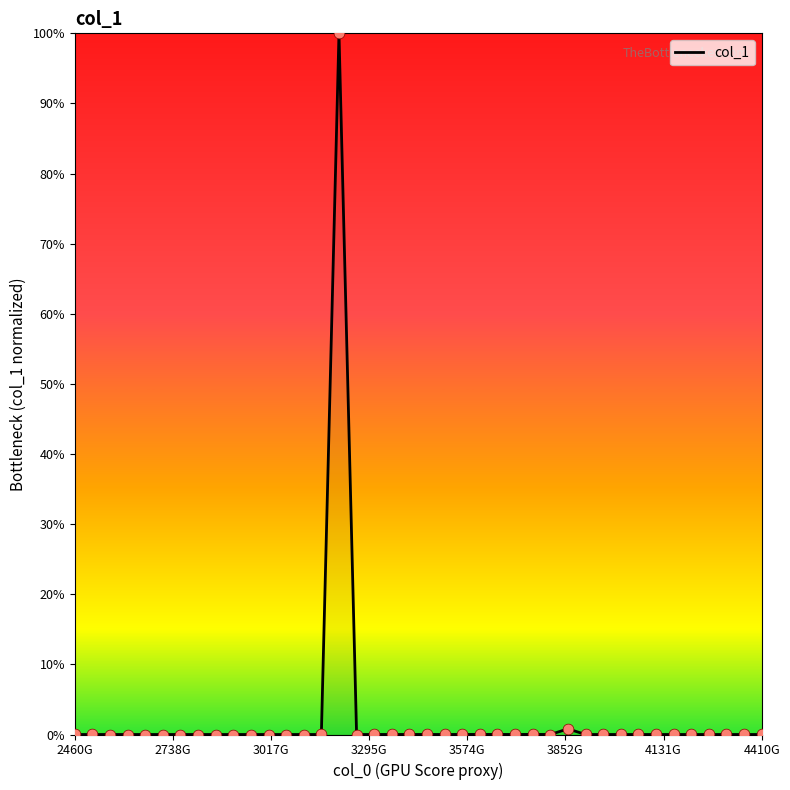

What is the difference between the maximum and minimum values?

100.0